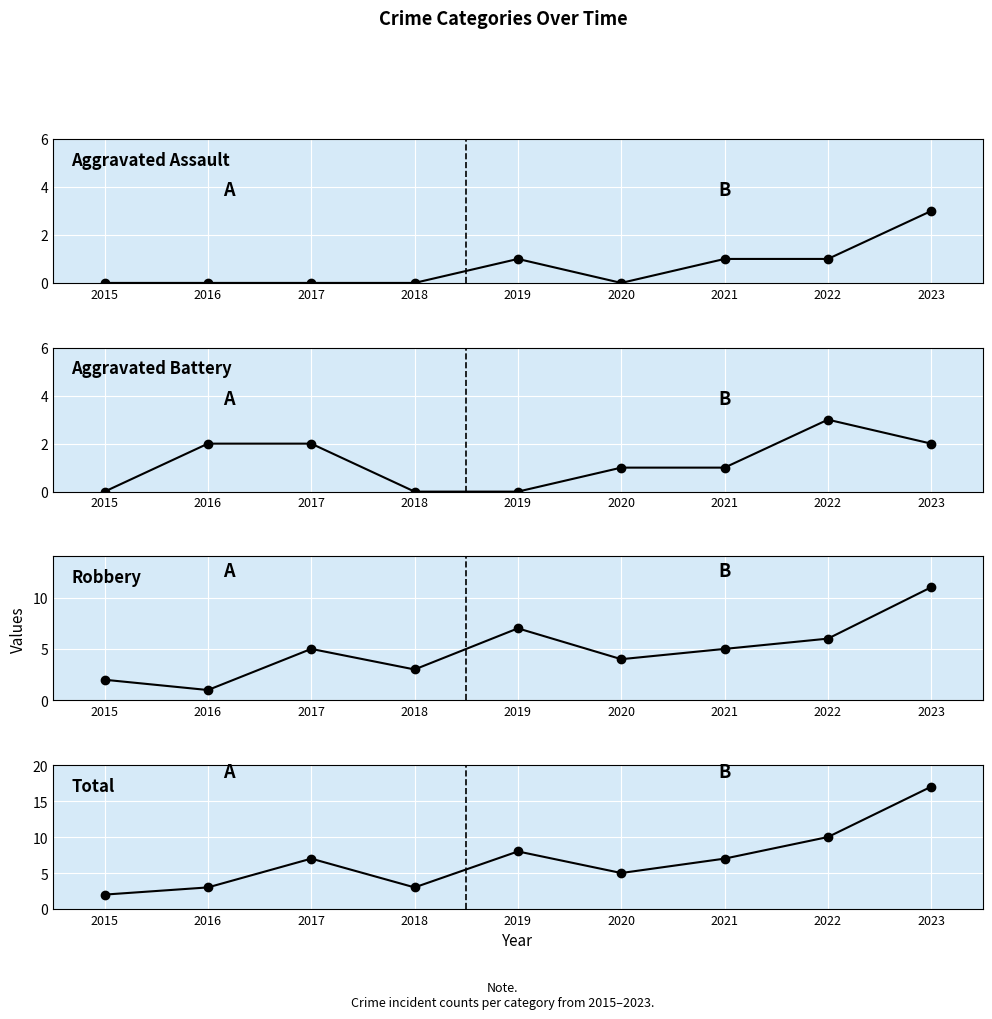

How many lines are shown in the chart?

4